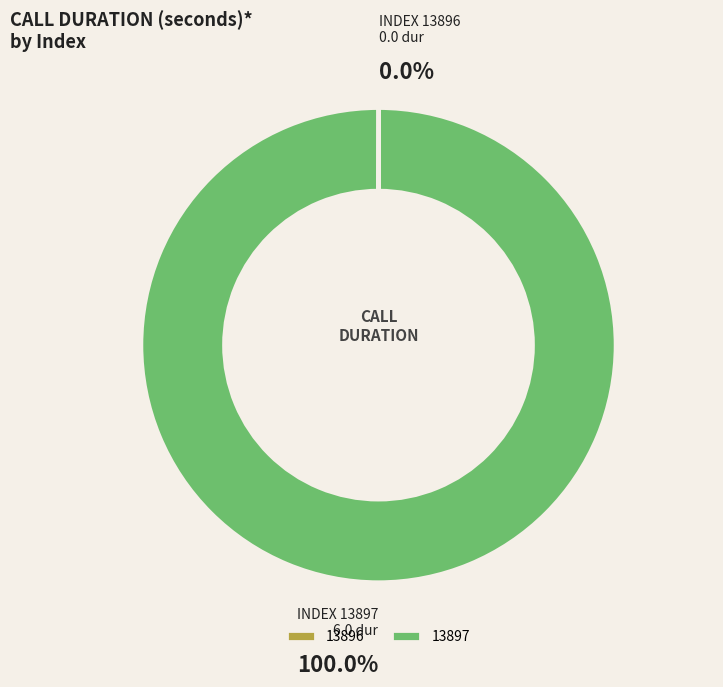

What is the largest slice in the pie chart?

13897